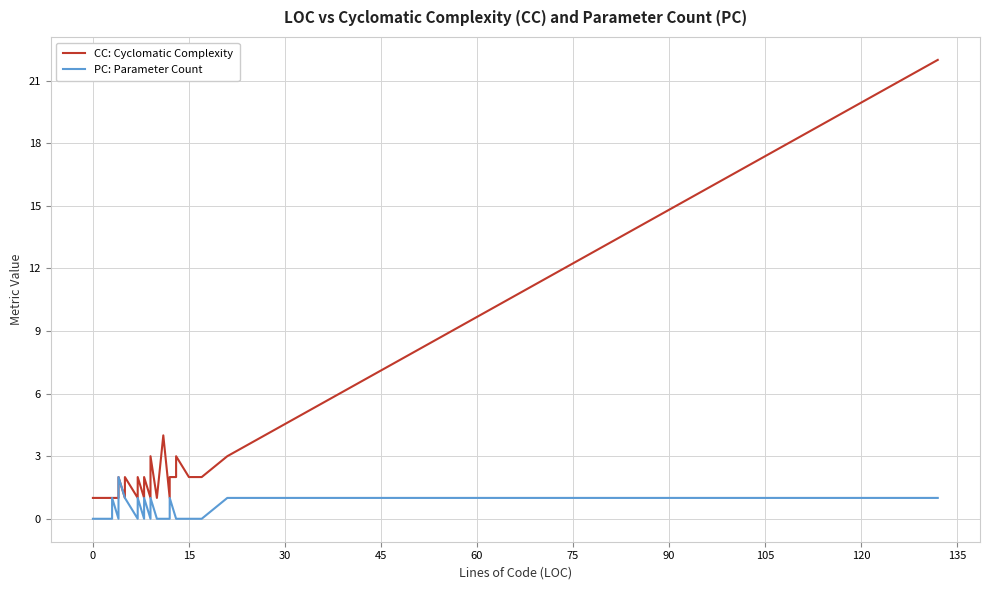

How many data points in CC: Cyclomatic Complexity are above 1?

18